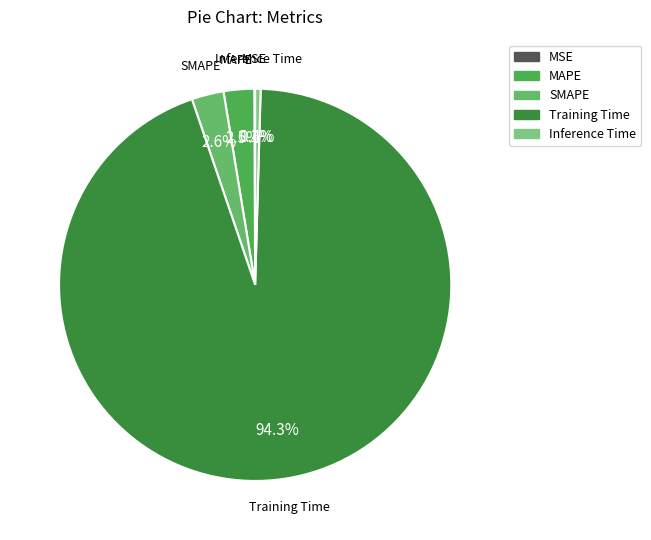

To the nearest percent, what is the combined percentage of MAPE and Inference Time?

3%